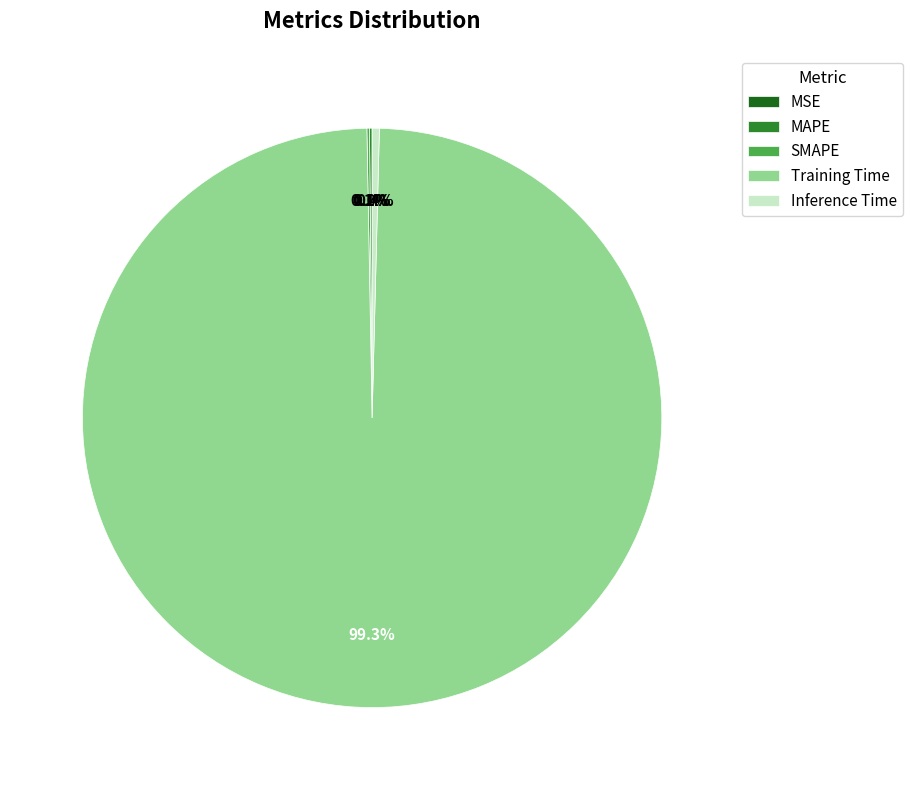

To the nearest percent, what is the average slice percentage?

20%